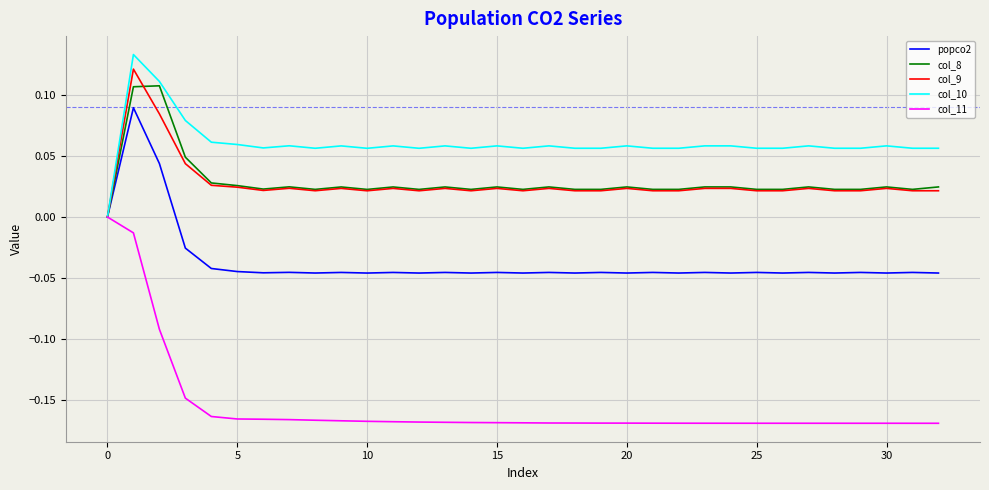

Which series has the largest total across all categories?

col_10